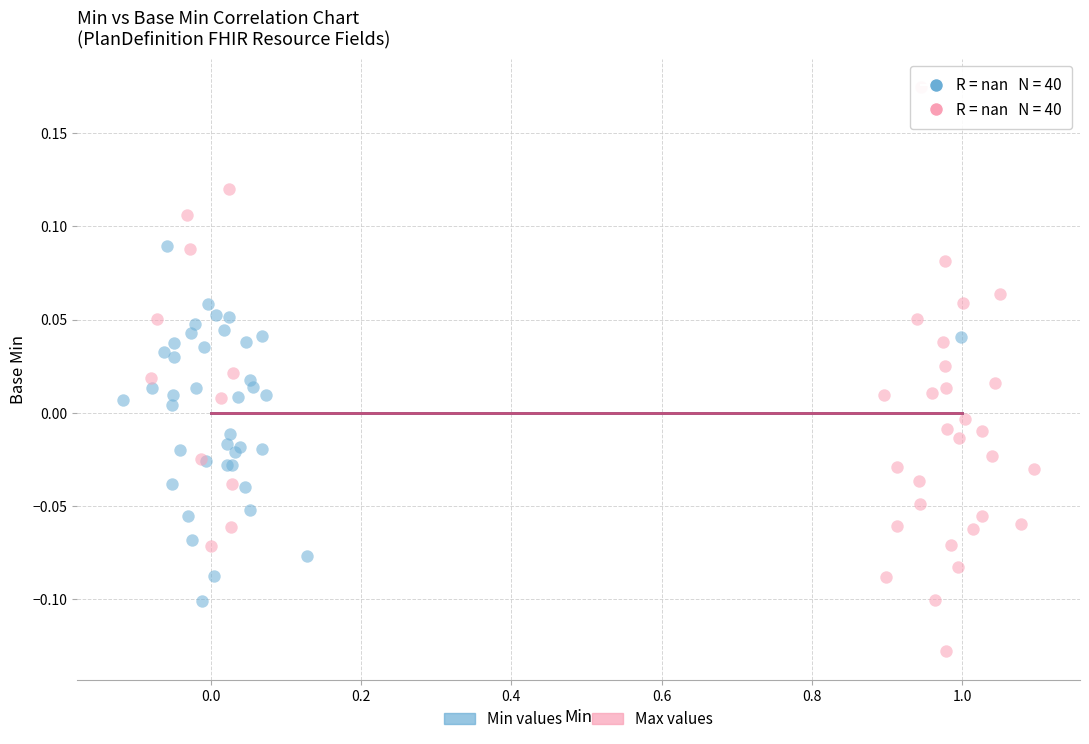

Which series contains the lowest Y value?

Max values